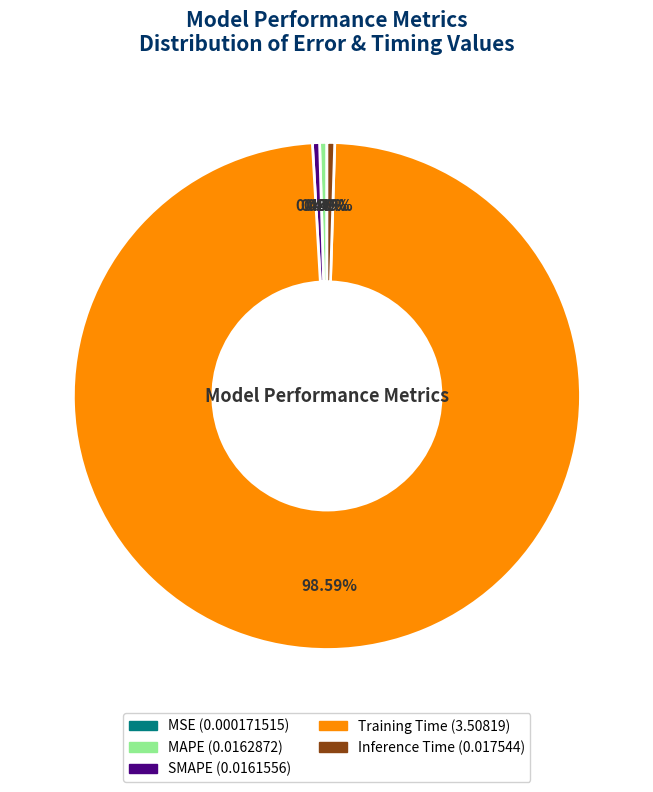

What is the majority slice?

Training Time